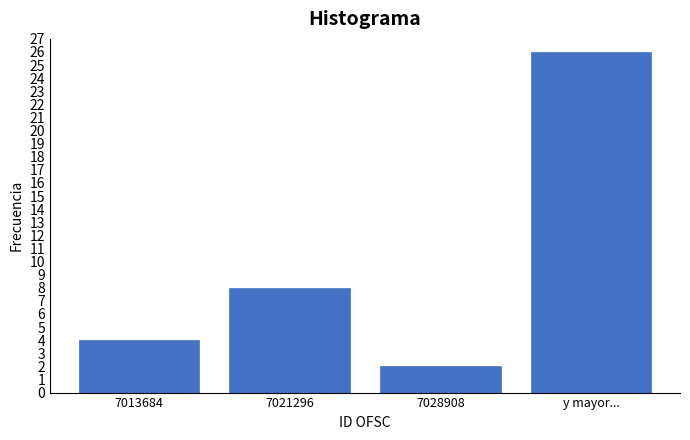

Reading left to right, transcribe all the data shown in this chart.

4	8	2	26